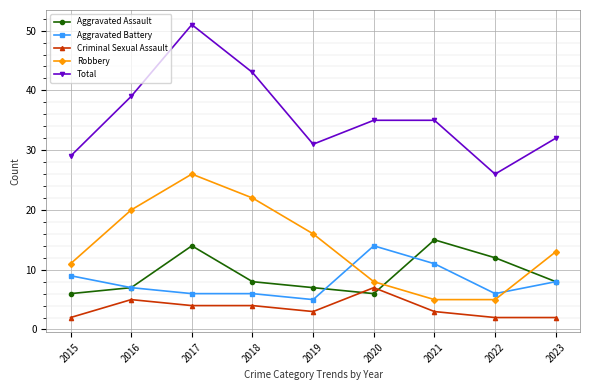

Reading left to right, list all the values displayed in this chart.

Aggravated Assault: 2015=6	2016=7	2017=14	2018=8	2019=7	2020=6	2021=15	2022=12	2023=8
Aggravated Battery: 2015=9	2016=7	2017=6	2018=6	2019=5	2020=14	2021=11	2022=6	2023=8
Criminal Sexual Assault: 2015=2	2016=5	2017=4	2018=4	2019=3	2020=7	2021=3	2022=2	2023=2
Robbery: 2015=11	2016=20	2017=26	2018=22	2019=16	2020=8	2021=5	2022=5	2023=13
Total: 2015=29	2016=39	2017=51	2018=43	2019=31	2020=35	2021=35	2022=26	2023=32